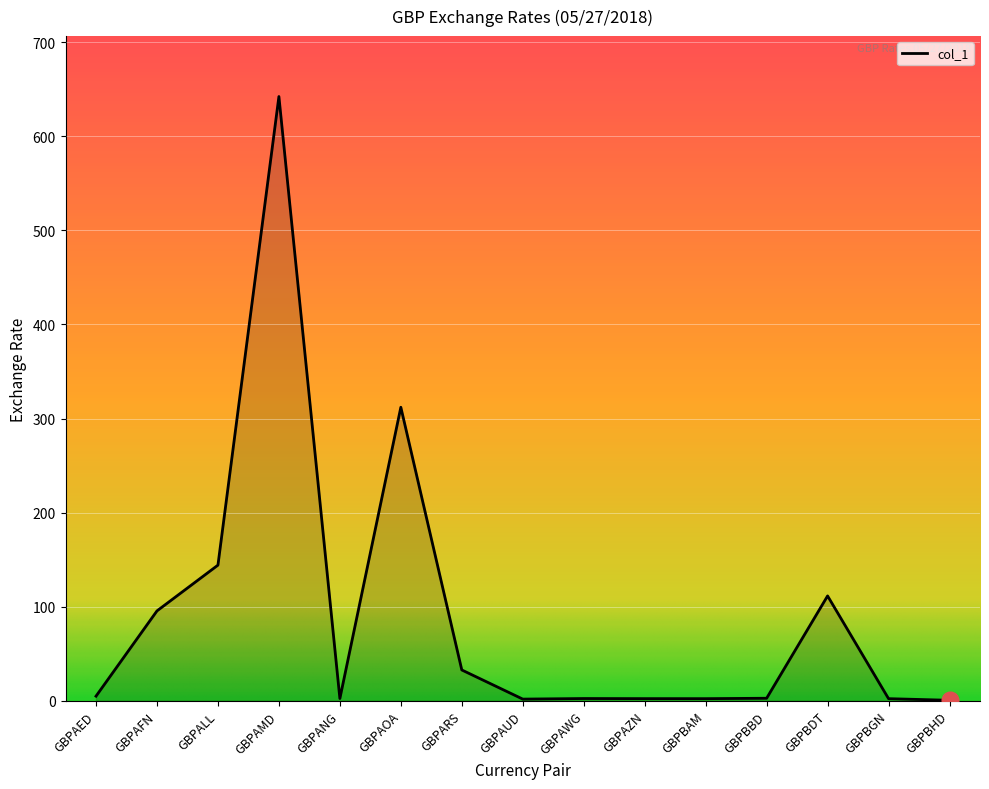

True or false: the data shows 144.2 at GBPALL.

True